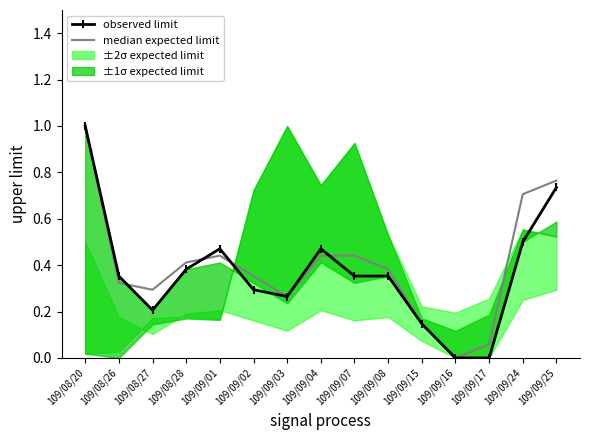

True or false: observed limit has more than 2 interior local peaks.

False